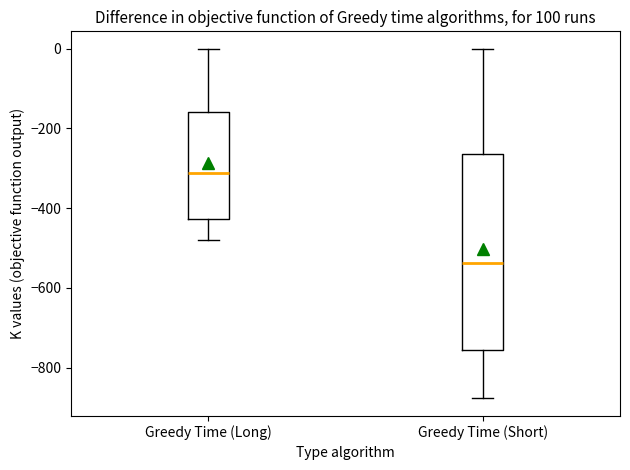

Which box's median line is the lowest?

Greedy Time (Short)